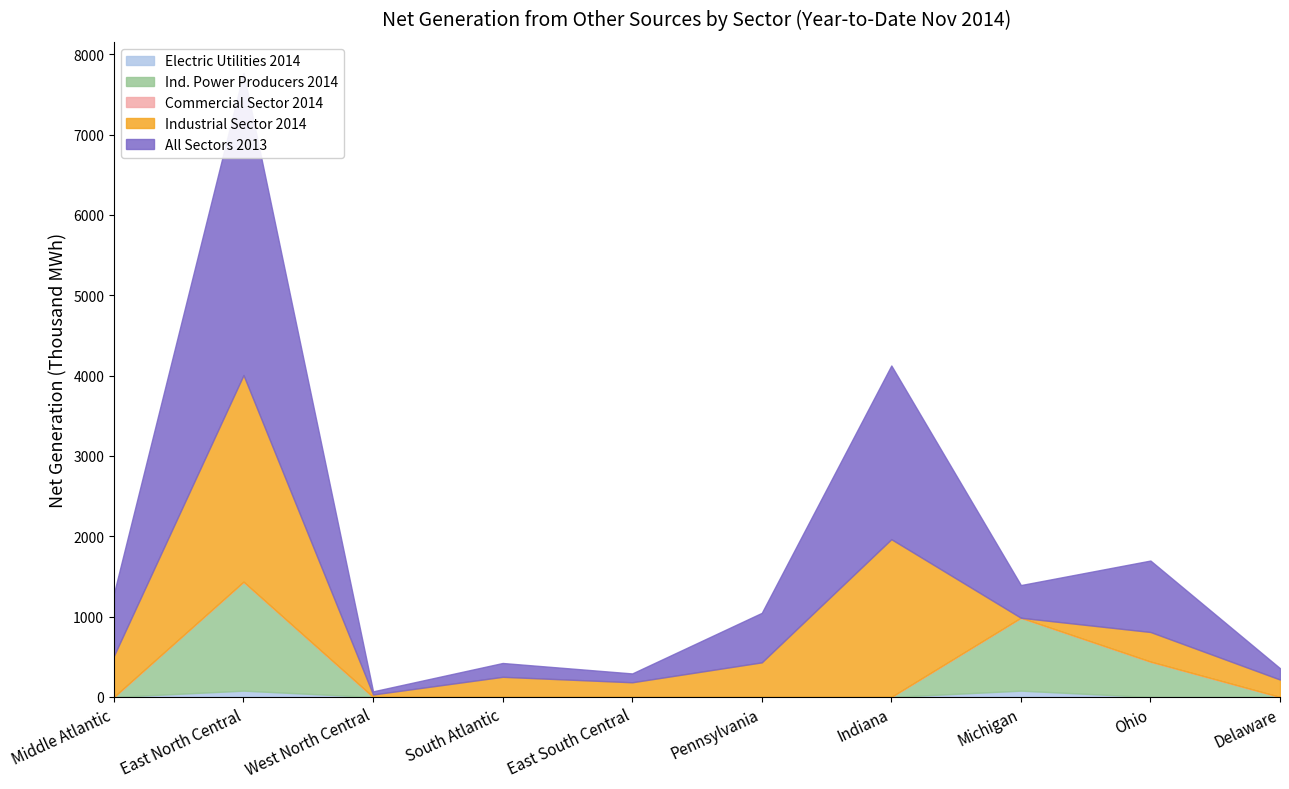

At which label is Industrial Sector 2014 closest to 1286?

Indiana